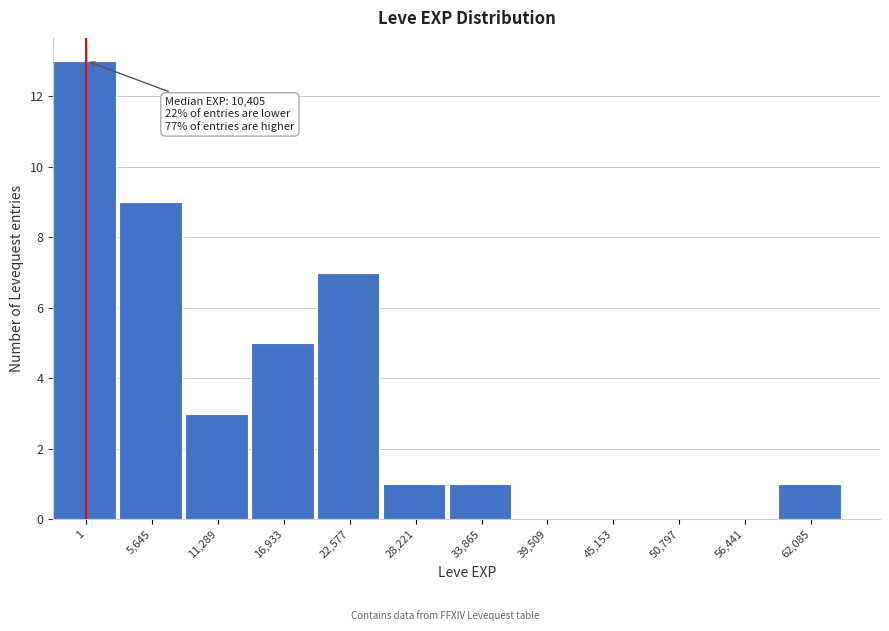

Reading left to right, transcribe all the data shown in this chart.

1=13	5,645=9	11,289=3	16,933=5	22,577=7	28,221=1	33,865=1	39,509=0	45,153=0	50,797=0	56,441=0	62,085=1